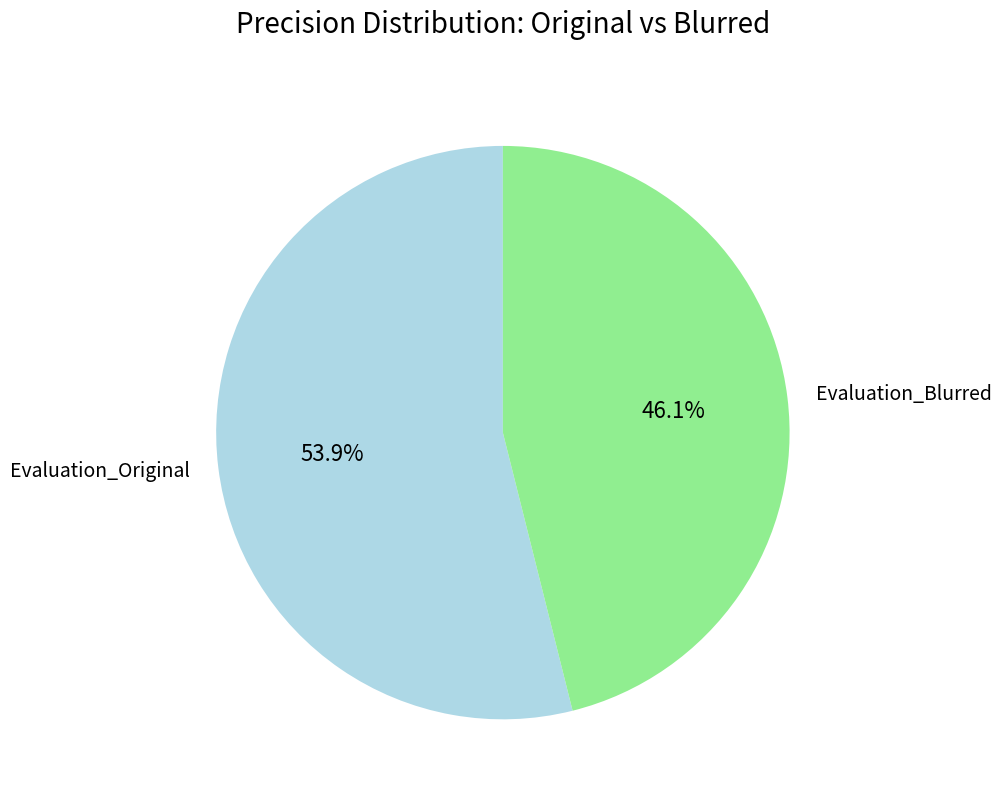

Rank the categories by value from lowest to highest.

Evaluation_Blurred, Evaluation_Original